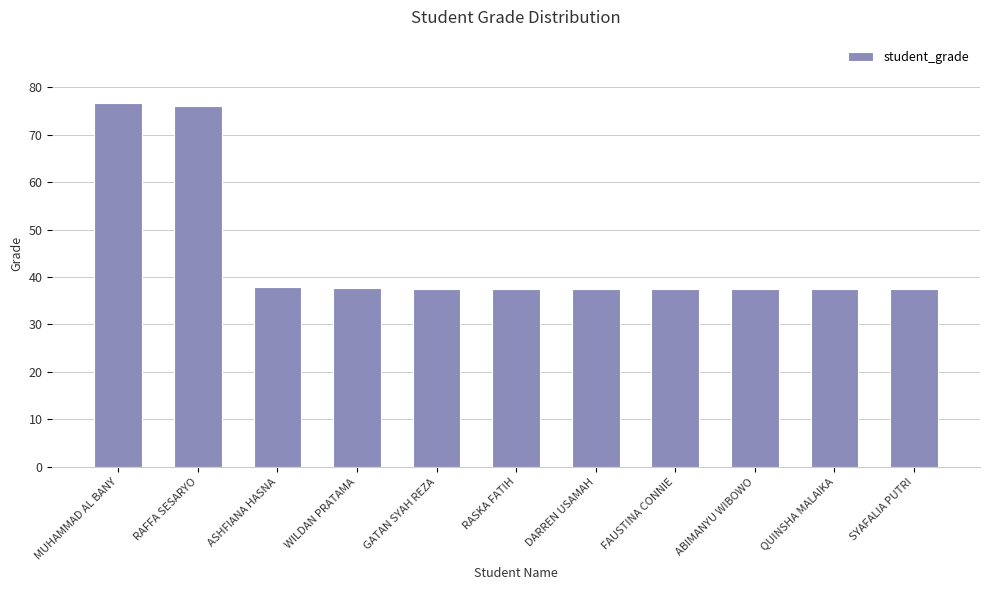

What is the approximate value at WILDAN PRATAMA?

37.6